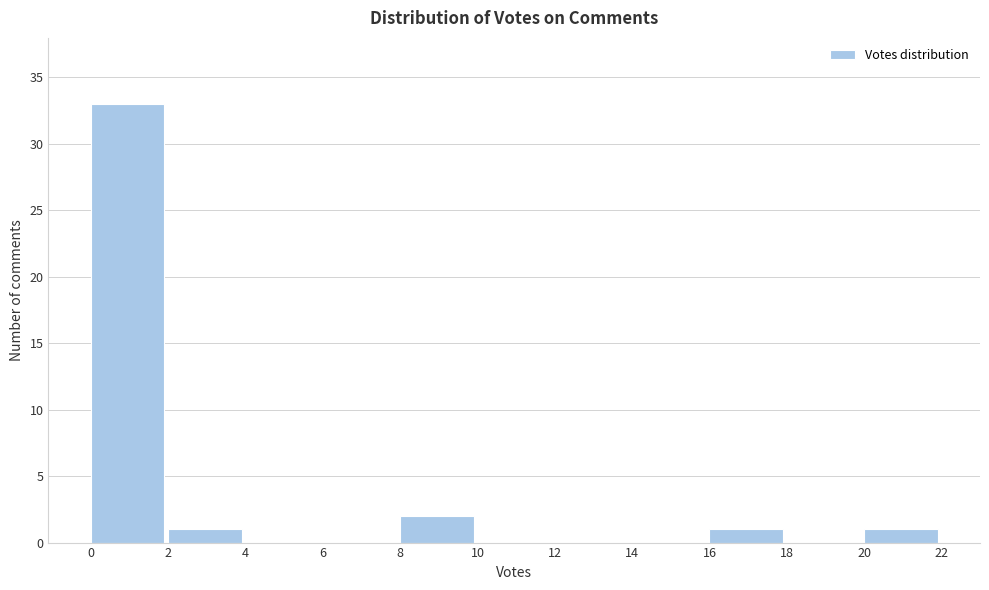

What is the height of the bar covering 8 to 10 on the x-axis? The values are not printed on the chart, so give them approximately, as read against the axis.

2